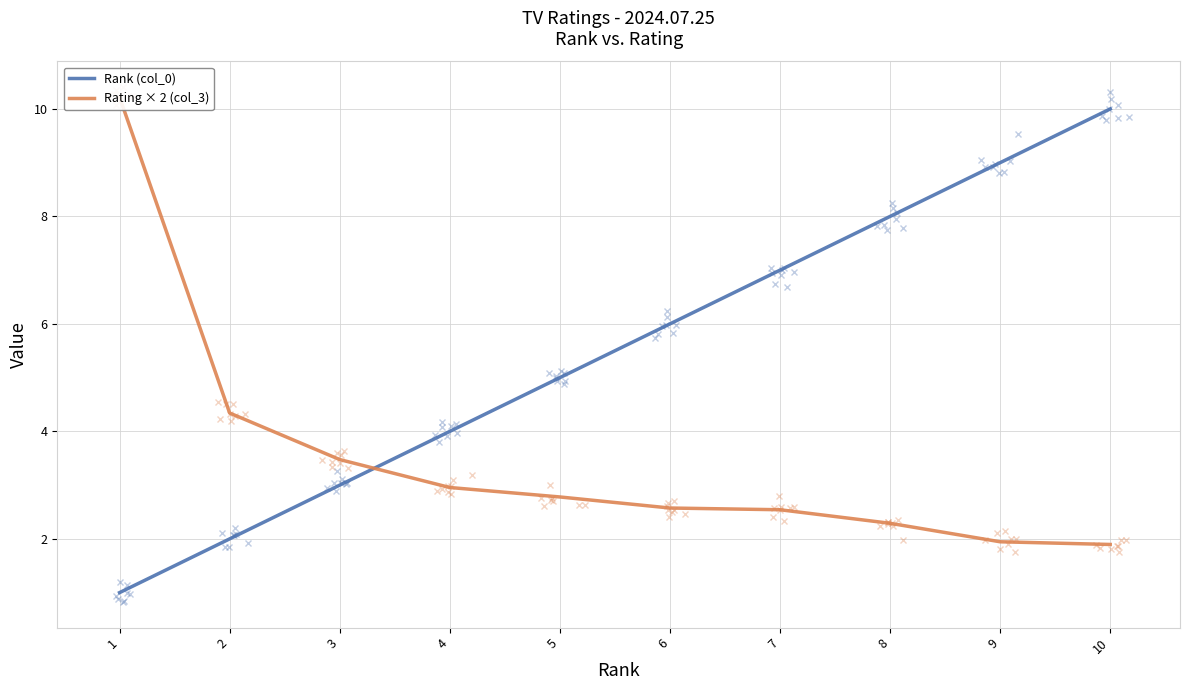

Is the value of Rank (col_0) at 7 greater than the value of Rating × 2 (col_3) at 1?

No